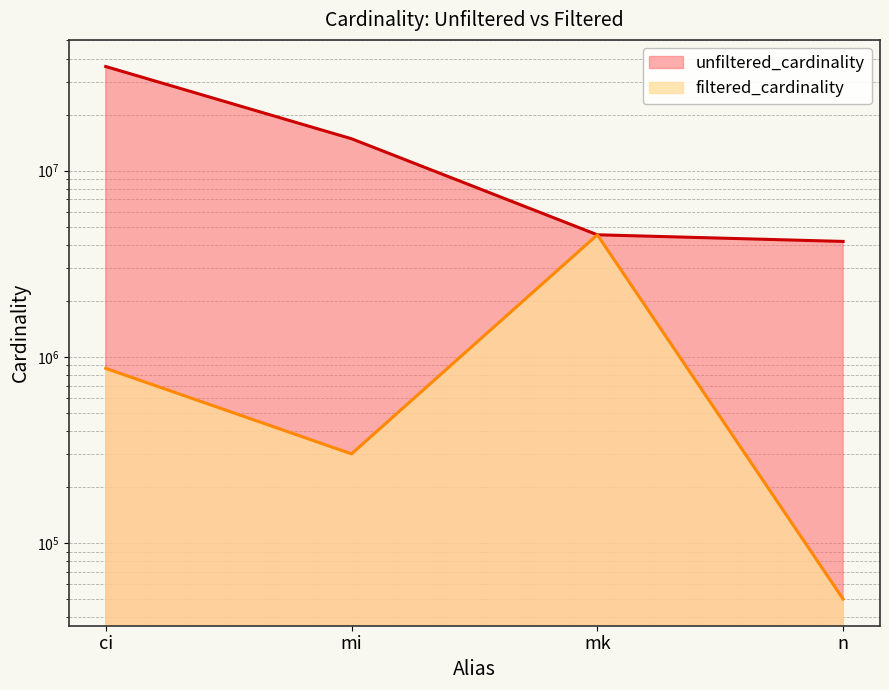

What is the sum of the filtered_cardinality values at ci and mi?

1168724